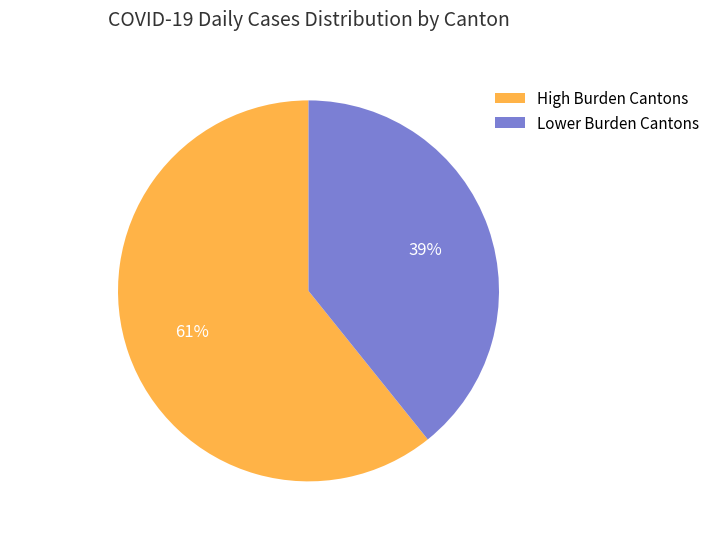

To the nearest percent, what is the difference between the Lower Burden Cantons and High Burden Cantons slice percentages?

22%